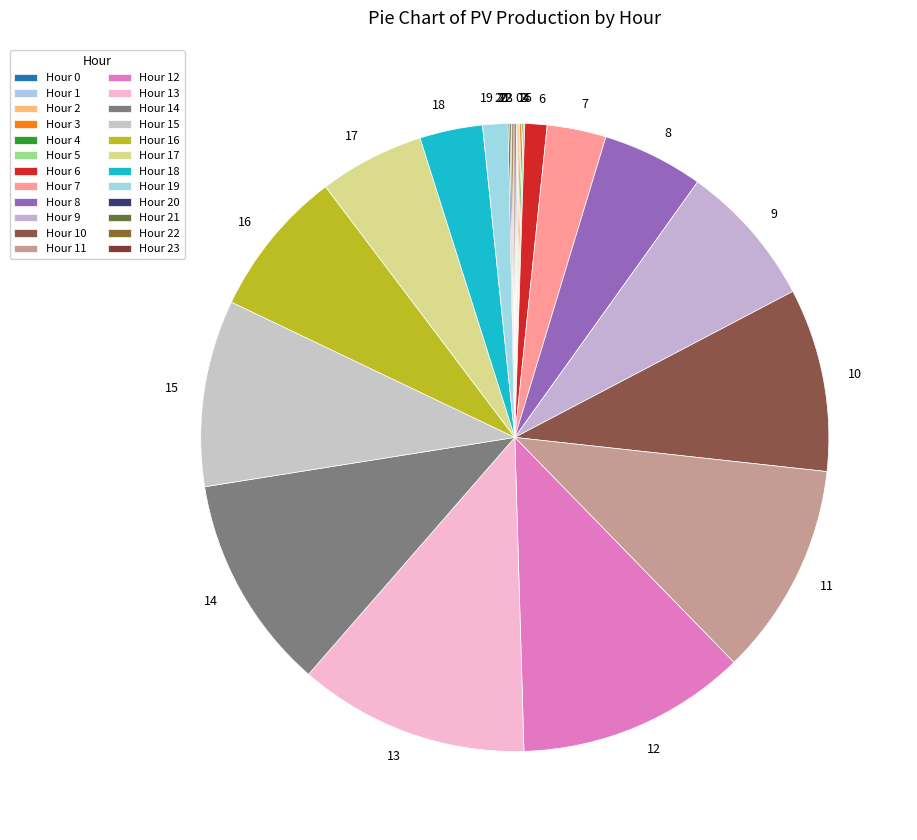

Is there any slice that represents more than half of the pie?

No